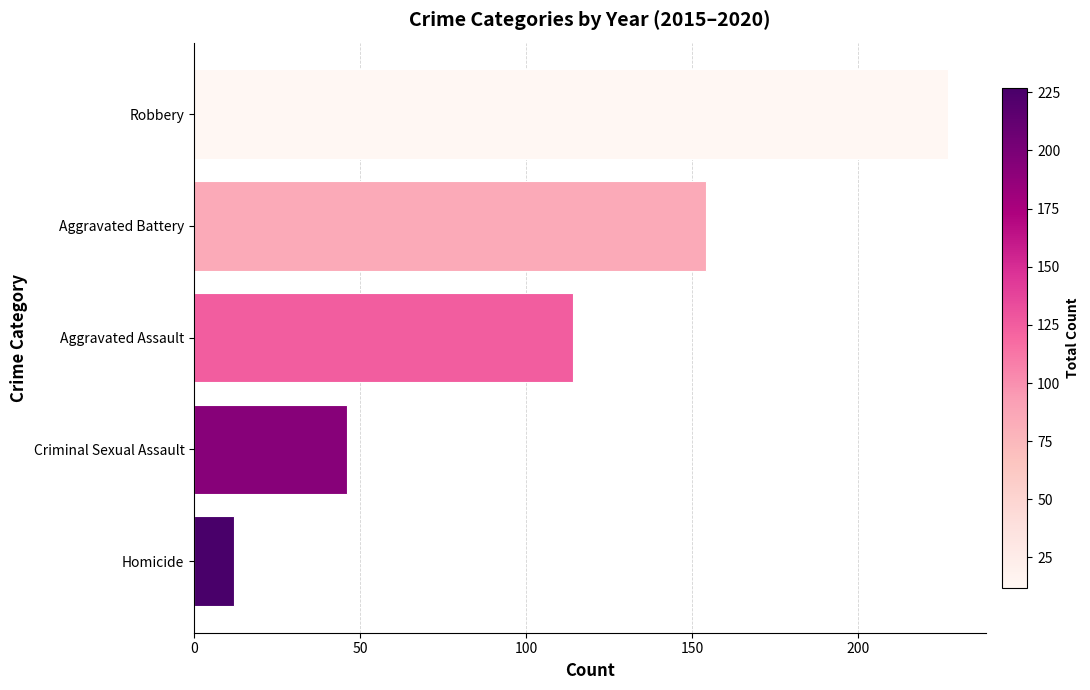

What is the smallest value displayed?

12